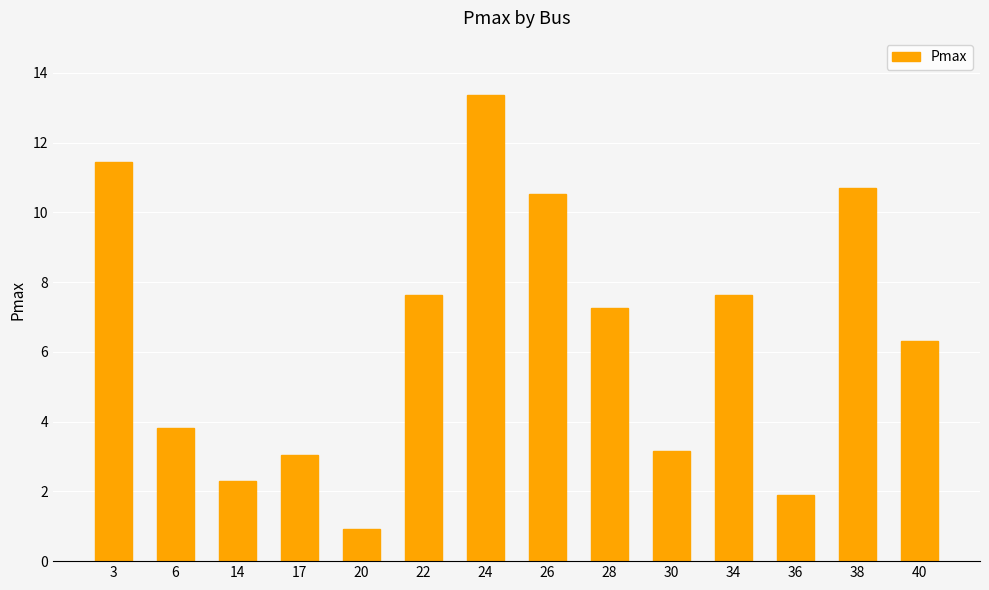

Reading left to right, transcribe all the data shown in this chart.

3=11.5	6=3.8	14=2.3	17=3.1	20=0.9	22=7.6	24=13.4	26=10.5	28=7.3	30=3.2	34=7.6	36=1.9	38=10.7	40=6.3